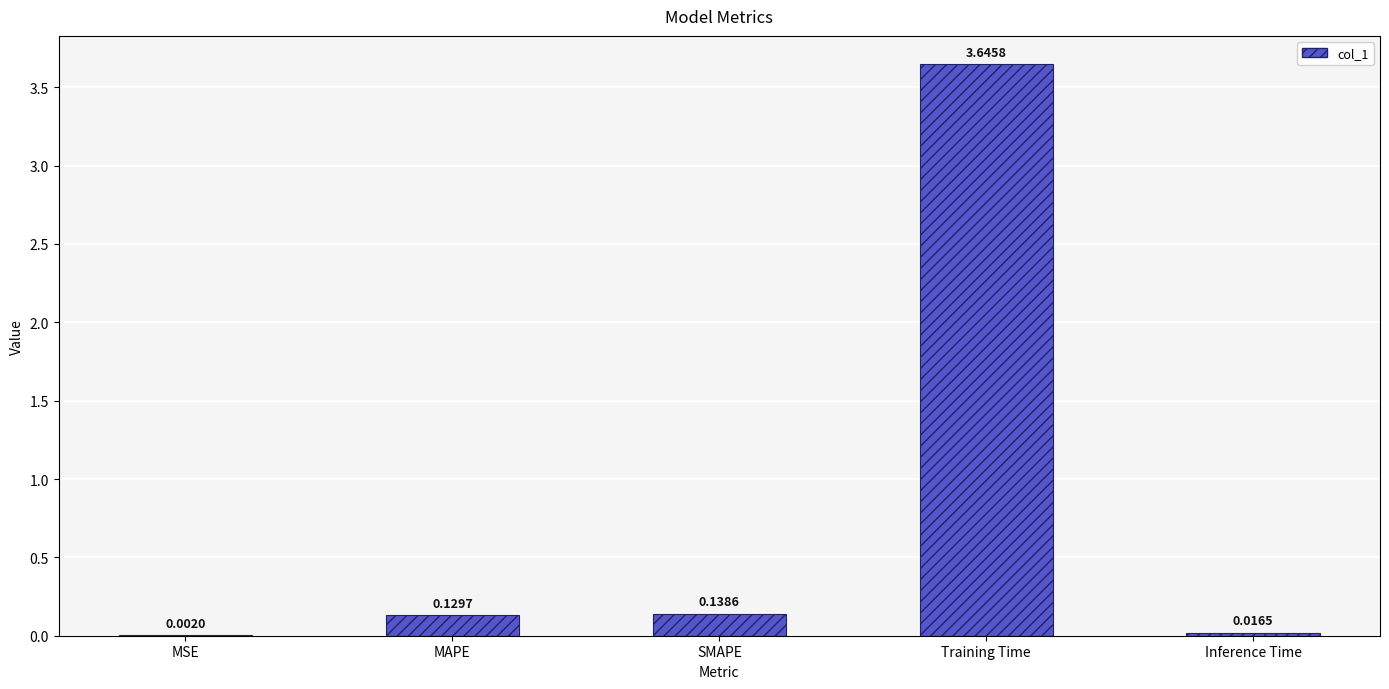

What is the average value?

0.8